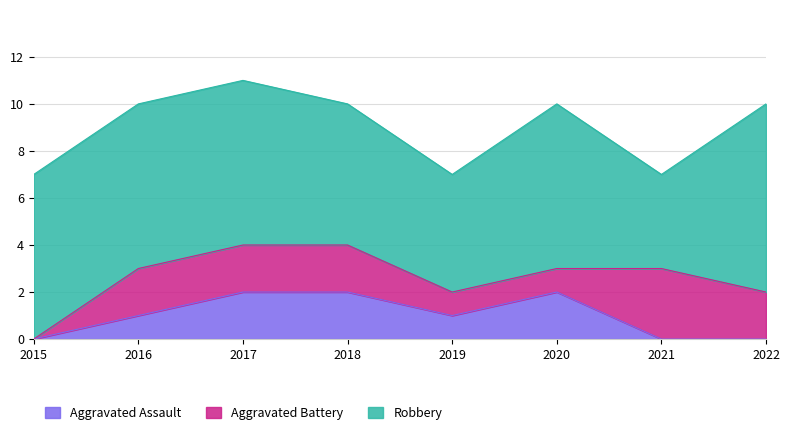

True or false: Aggravated Battery has more than 0 interior local peaks.

True